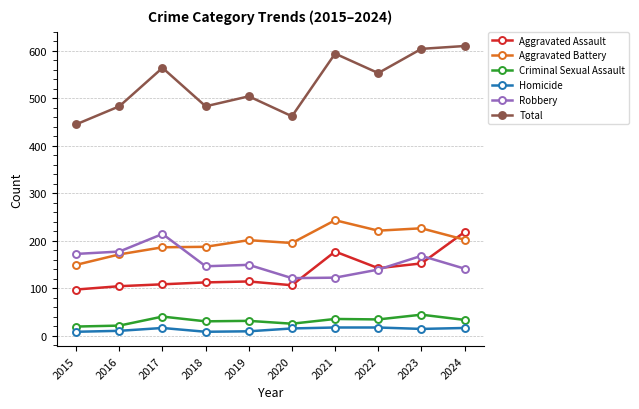

Between 2018 and 2021, which series saw the biggest shift?

Total